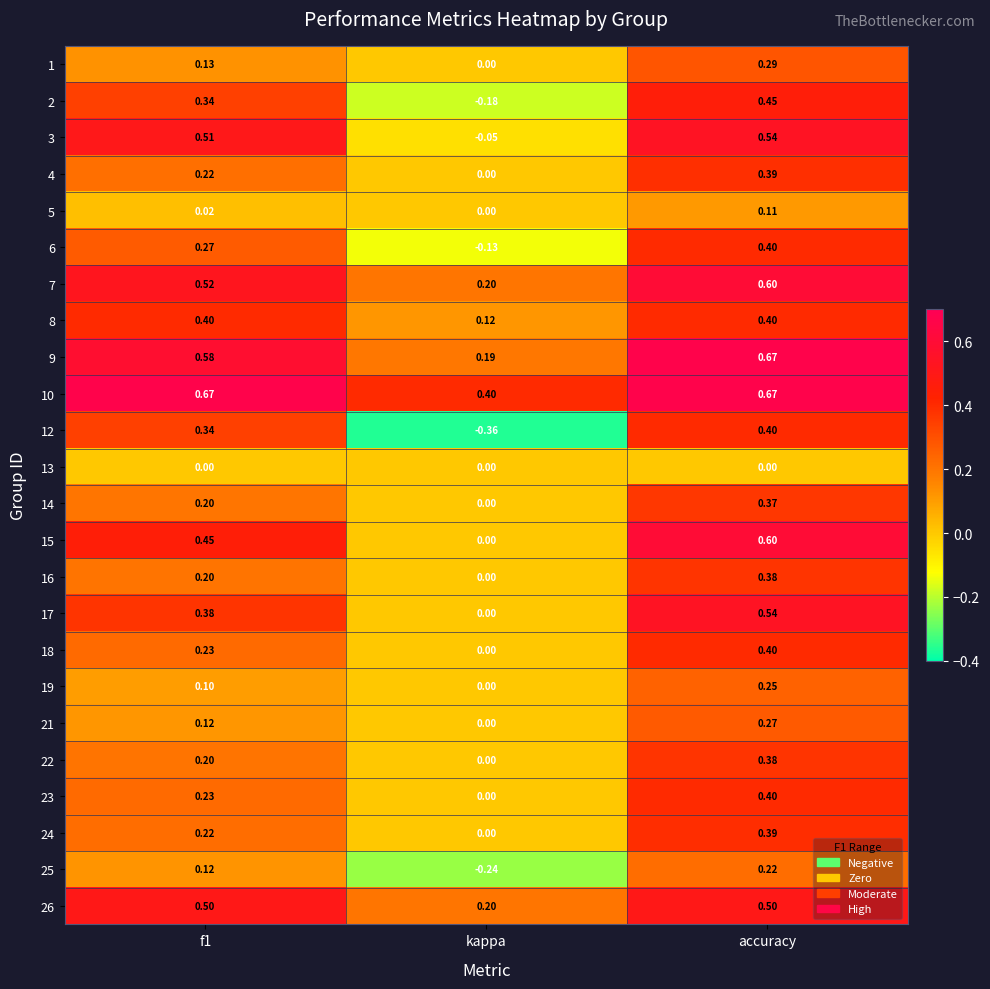

At which category does the chart reach its minimum across all series?

kappa